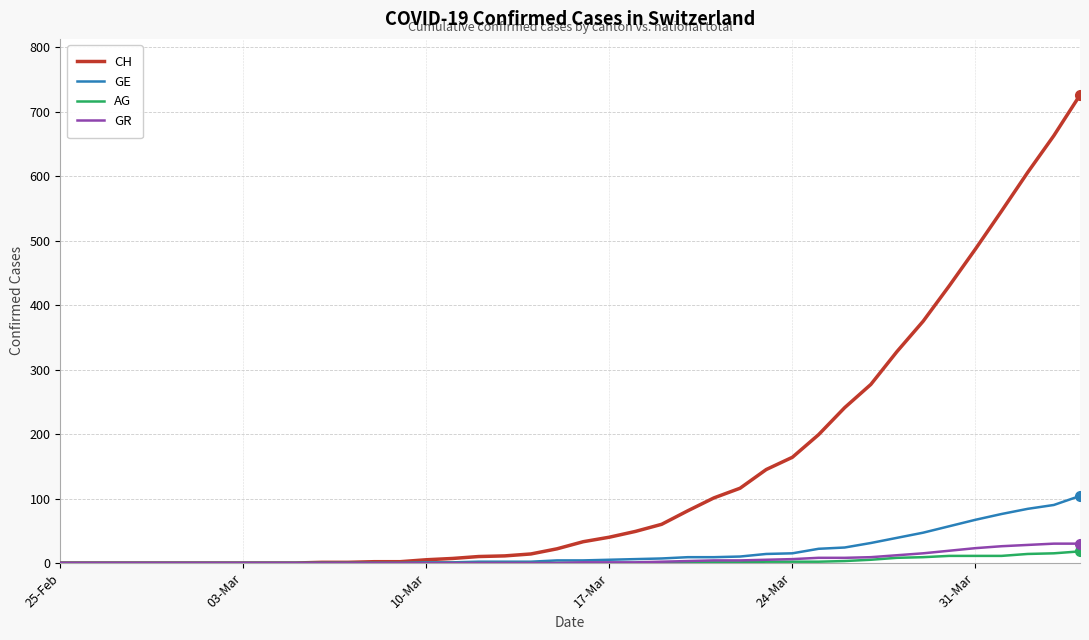

Which series has the largest range (max minus min)?

CH